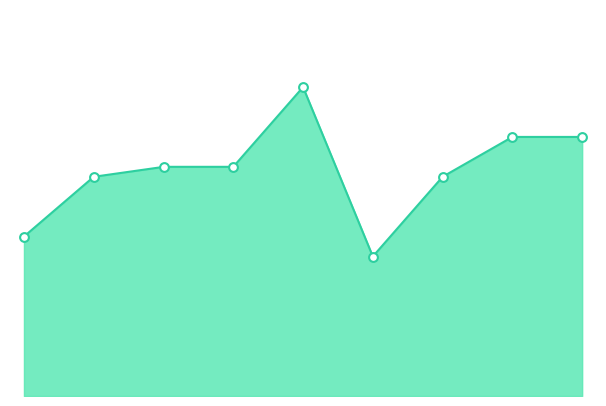

What is the ratio of the value at 3 to the value at 6?

1.0